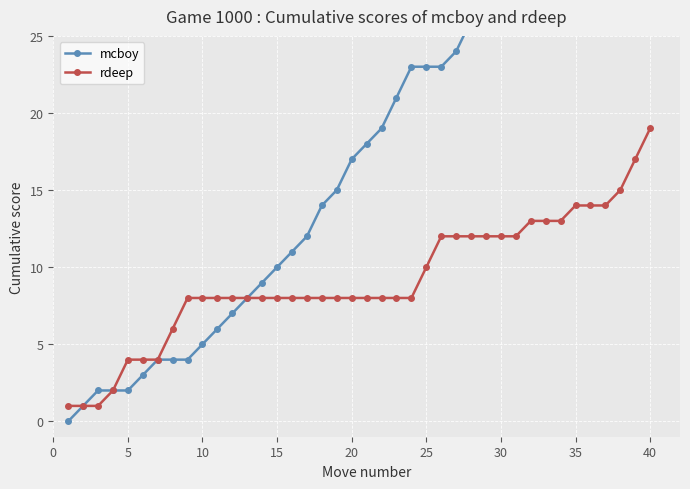

At which category is the sum across all series the highest?

40